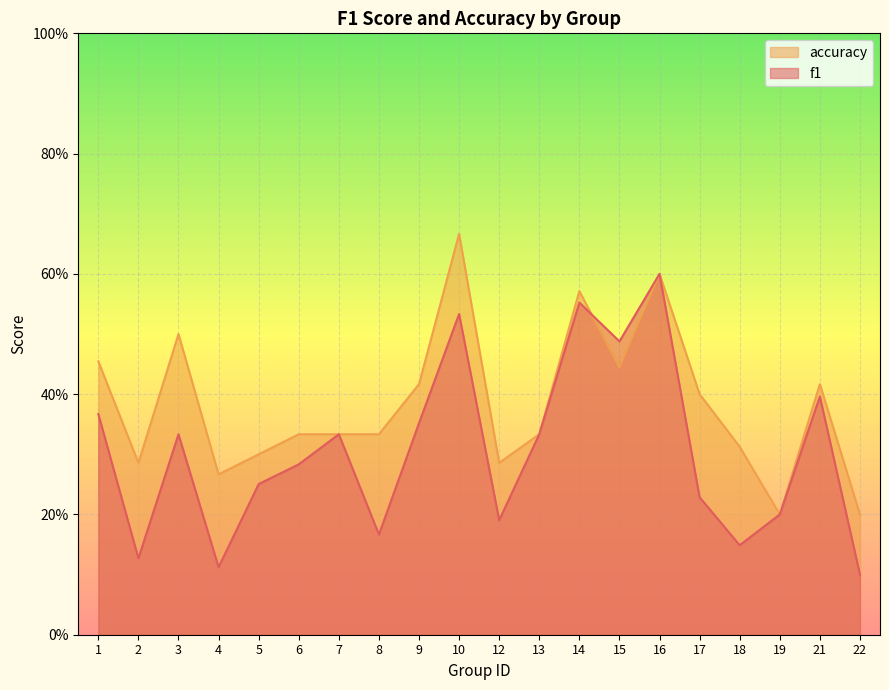

What are all the series names shown in the legend?

accuracy, f1